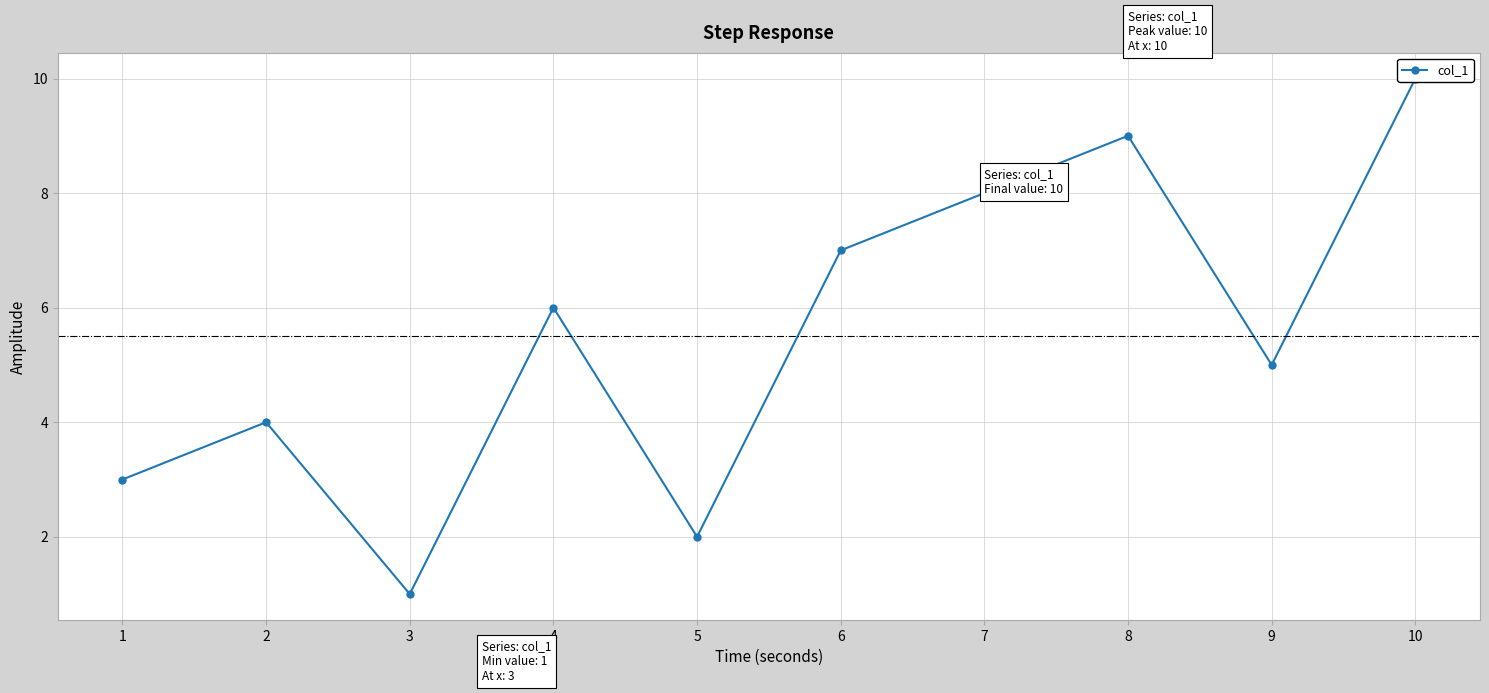

The value at 9 is 3. True or false?

False